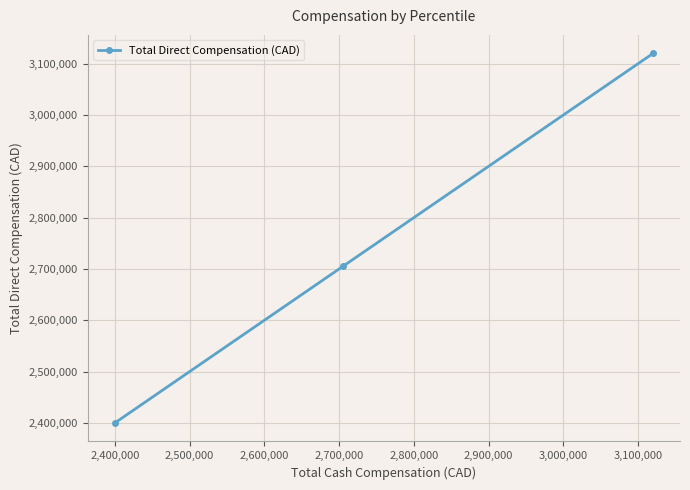

What is the smallest value displayed?

2400038